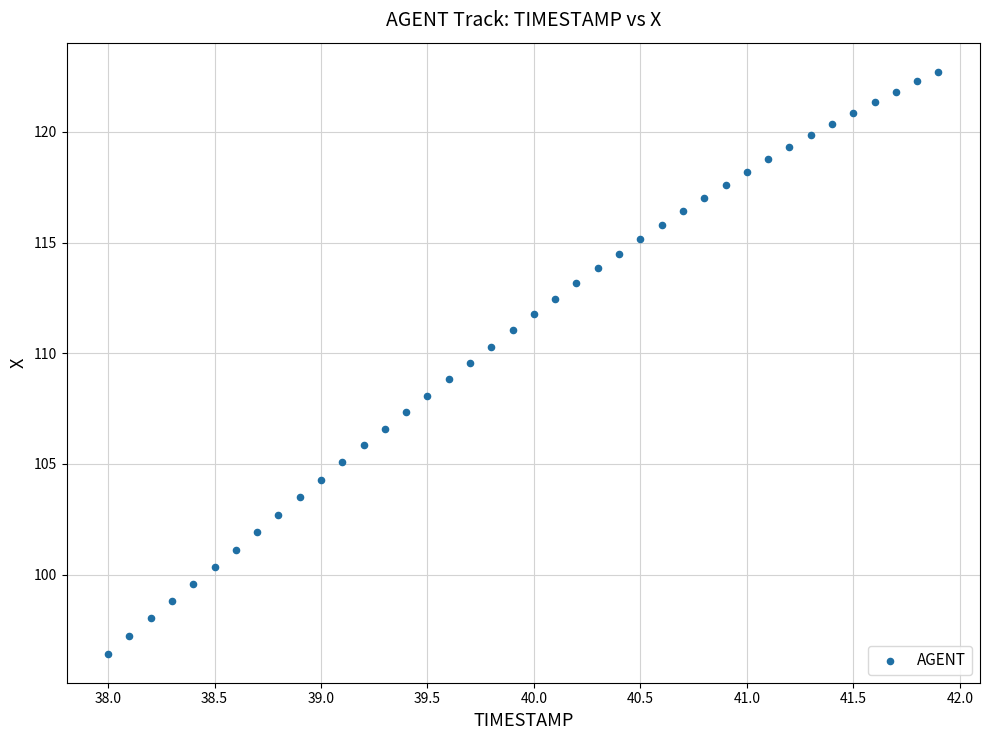

What is the range of X values (max minus min)?

3.9